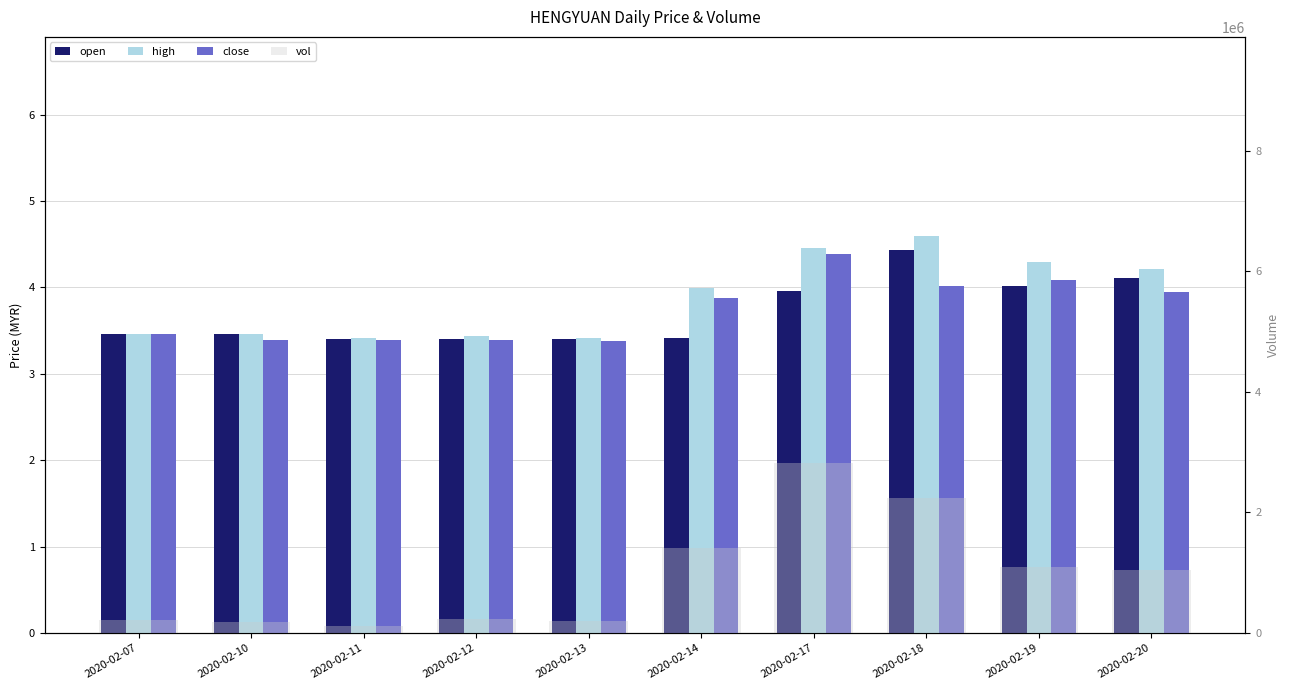

Read the vol value at 2020-02-19.

1088500.0